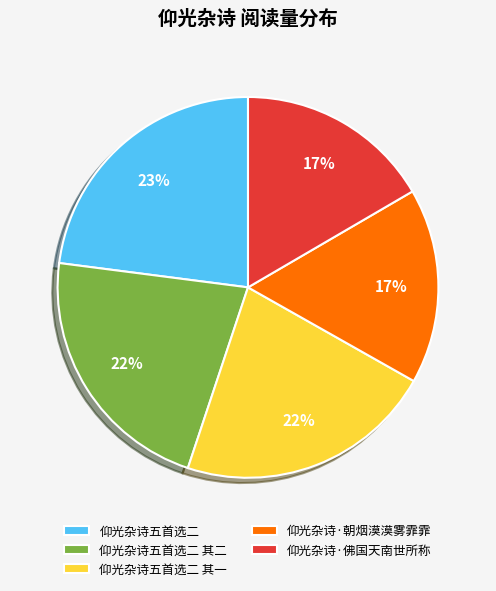

What is the ratio of the value at 仰光杂诗·朝烟漠漠雾霏霏 to the value at 仰光杂诗五首选二?

0.7